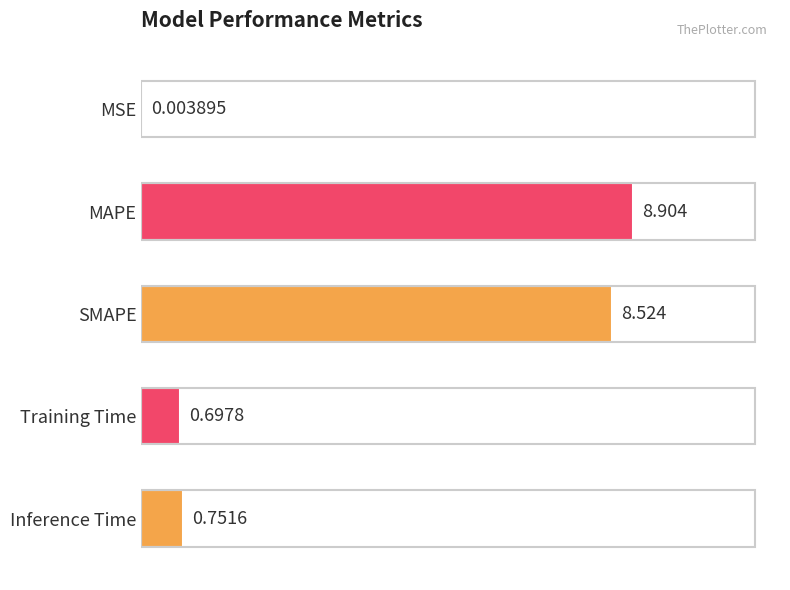

Which has a higher value, MAPE or SMAPE?

MAPE